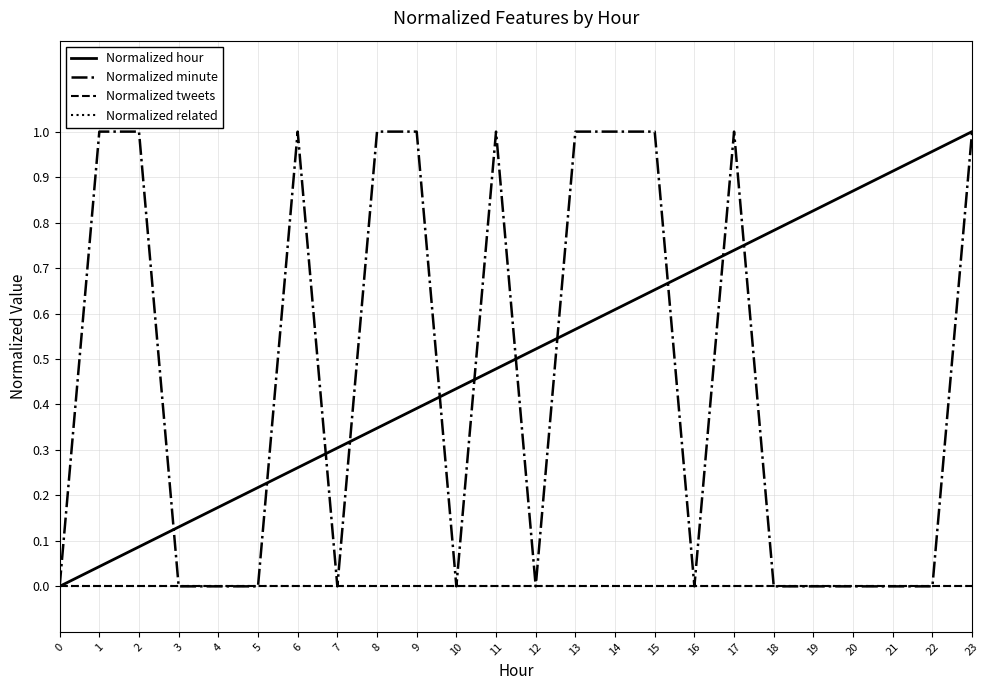

Does the chart have visible grid lines?

Yes